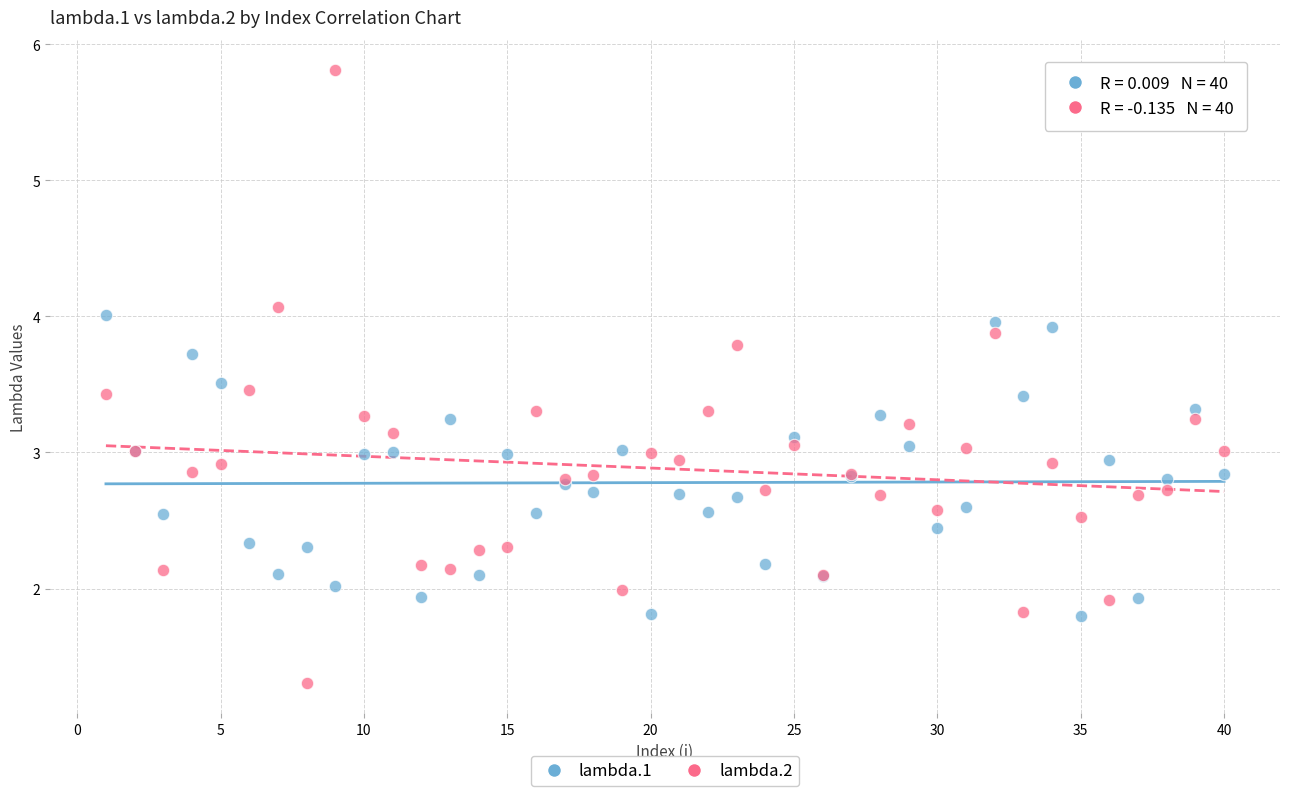

Which series has the largest Y range (max minus min)?

lambda.2